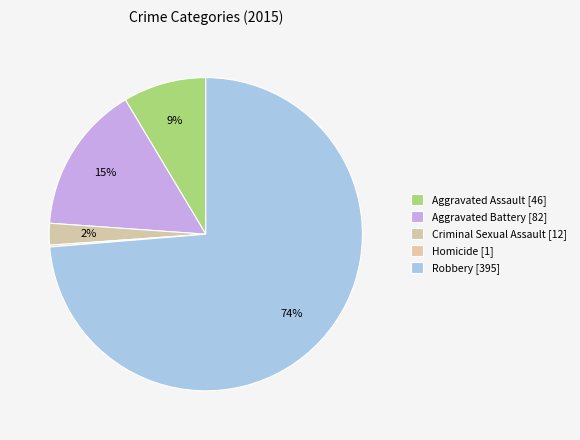

Which has a higher value, Aggravated Battery or Criminal Sexual Assault?

Aggravated Battery